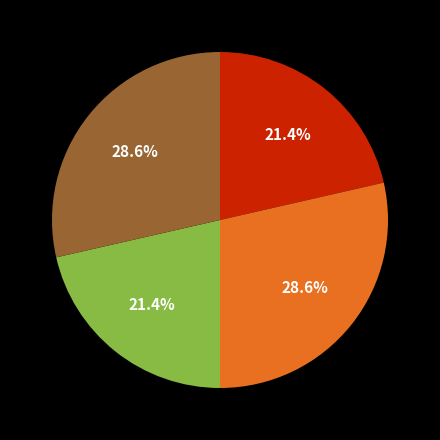

Does any single category account for the majority?

No